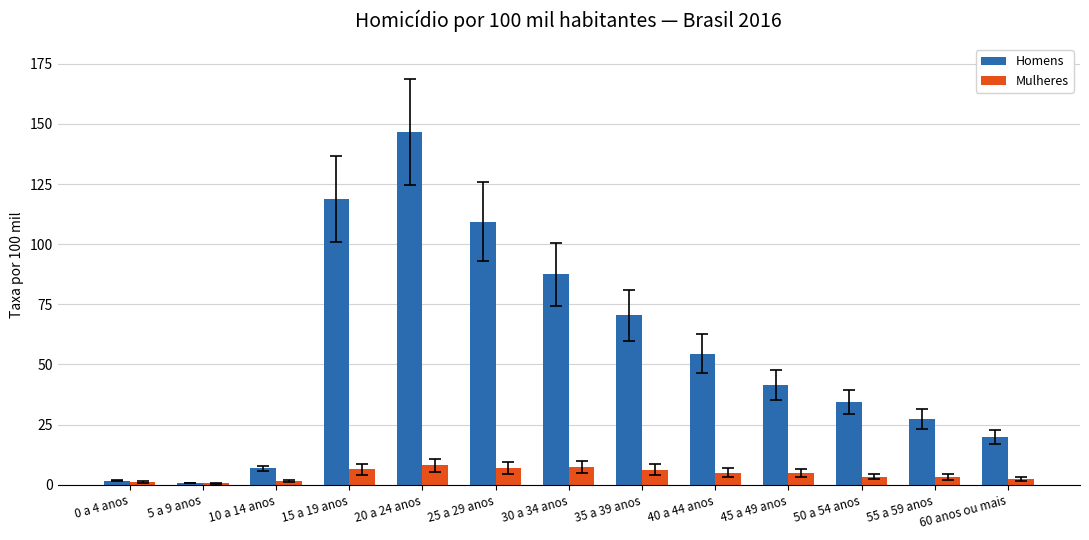

At which category is the sum across all series the highest?

20 a 24 anos